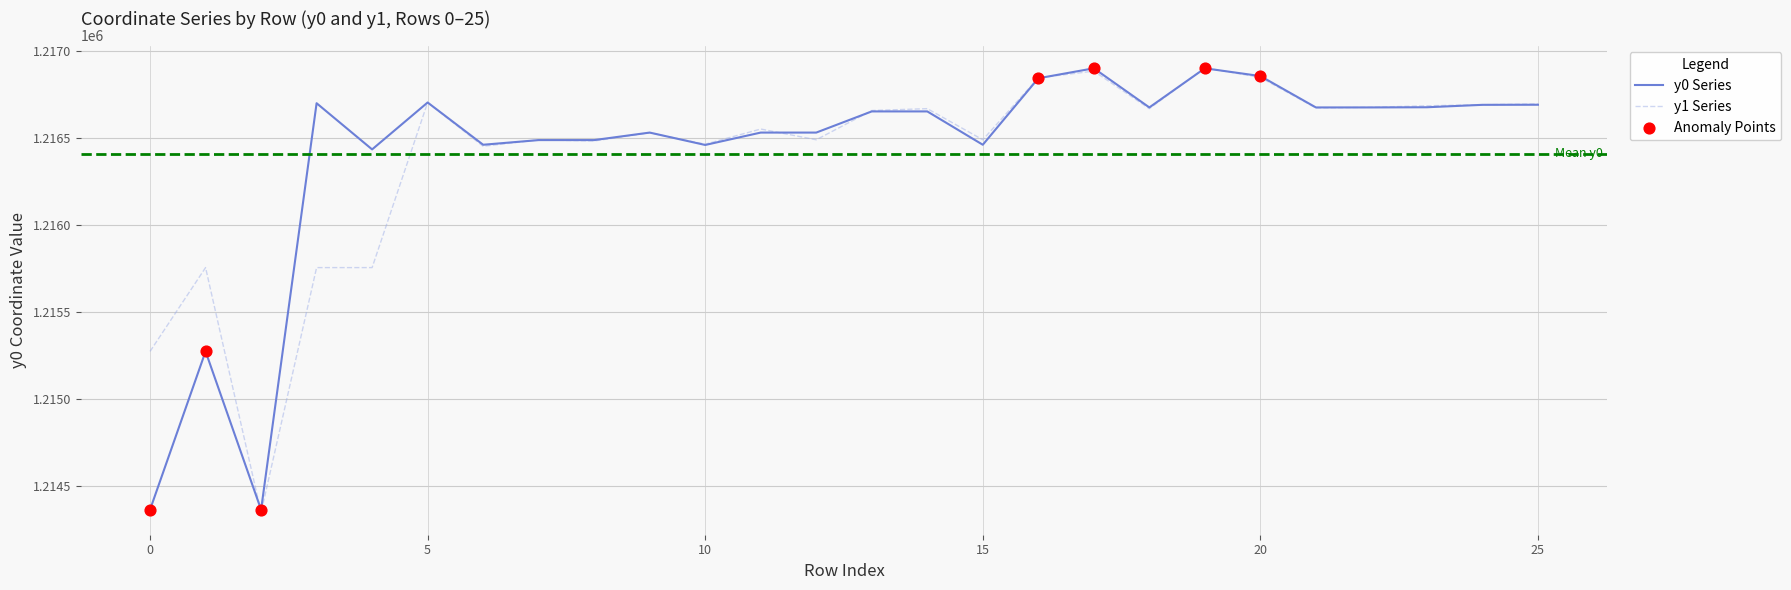

What is the highest value of the y0 Series series?

1216898.9